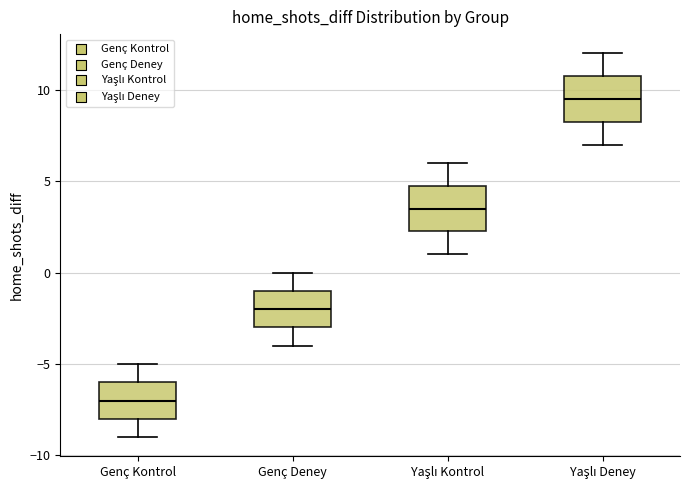

Which box's median line is the highest?

Yaşlı Deney